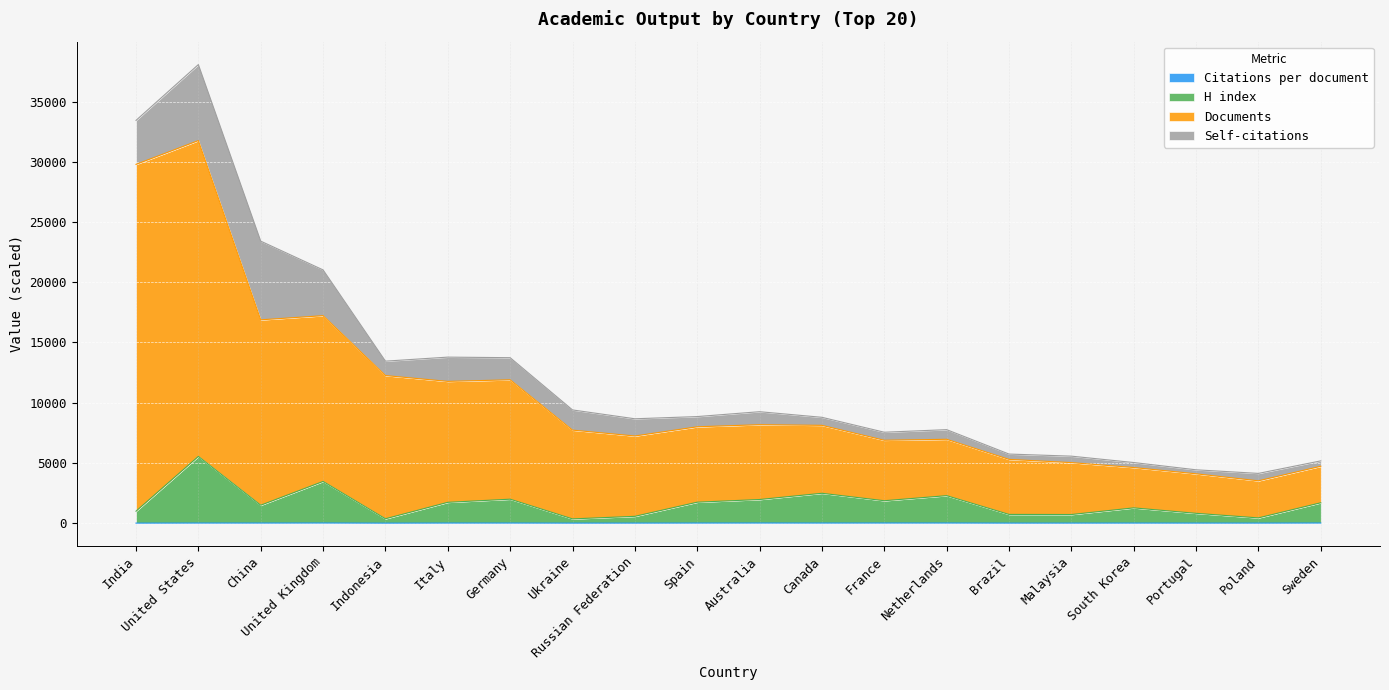

At which category is the sum across all series the highest?

United States